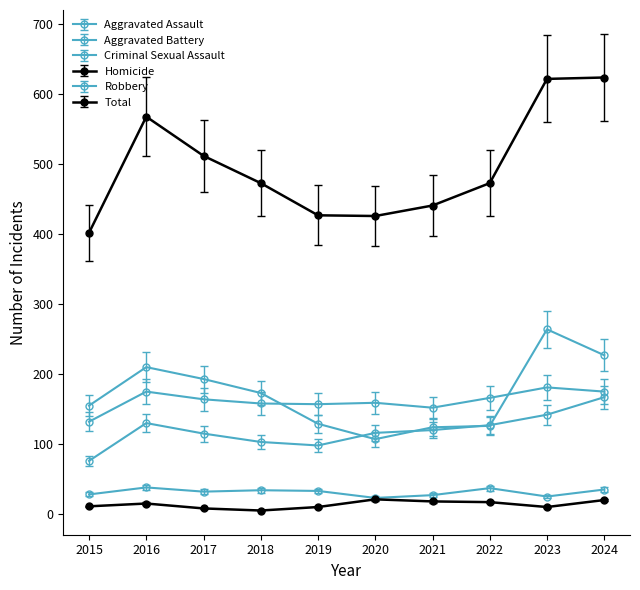

How many lines are shown in the chart?

6